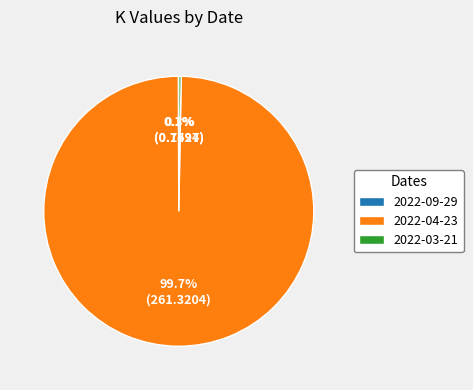

To the nearest percent, what is the difference between the largest and smallest slice percentages?

100%